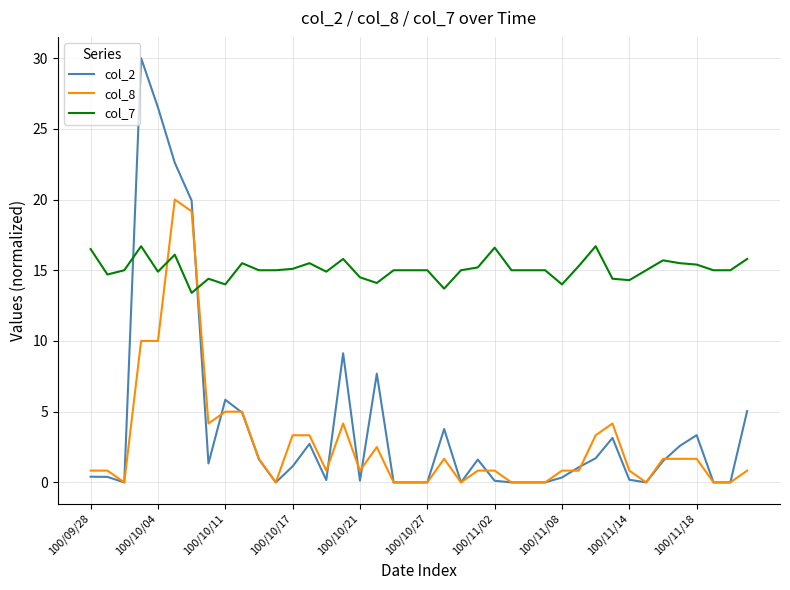

Which series has the widest spread of values?

col_2